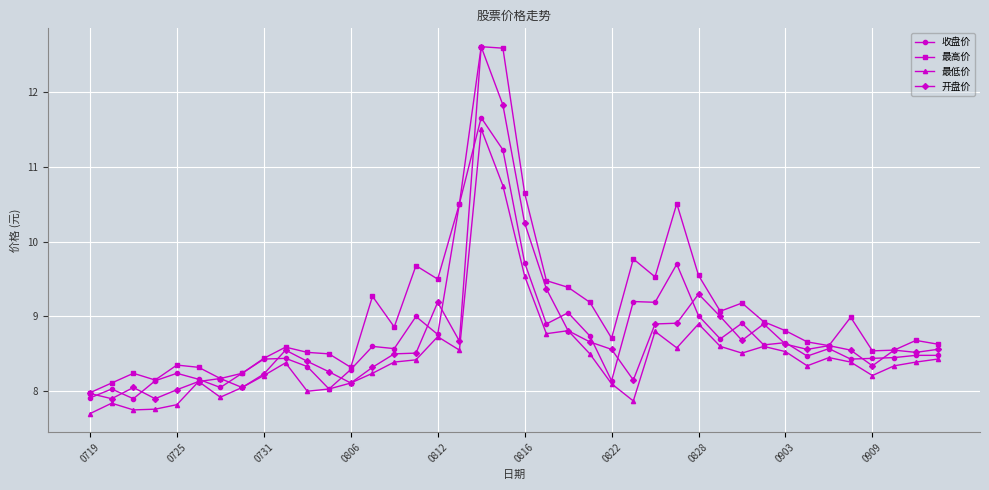

What is the minimum value shown in the chart?

7.7